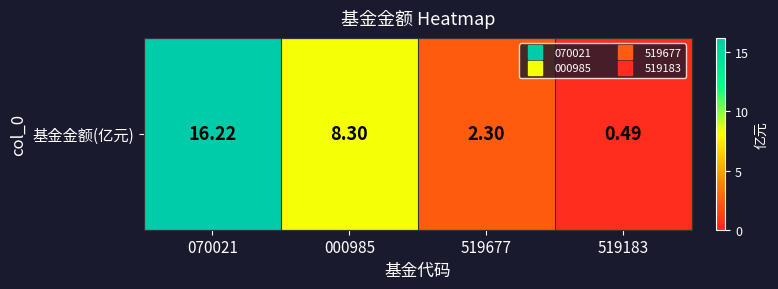

How many values are below 8?

2